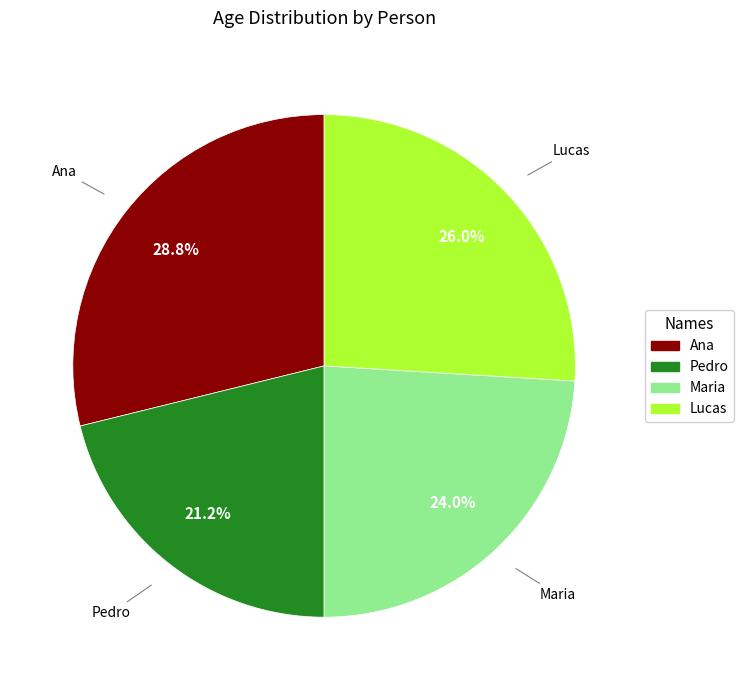

What is the ratio of the value at Ana to the value at Maria?

1.2